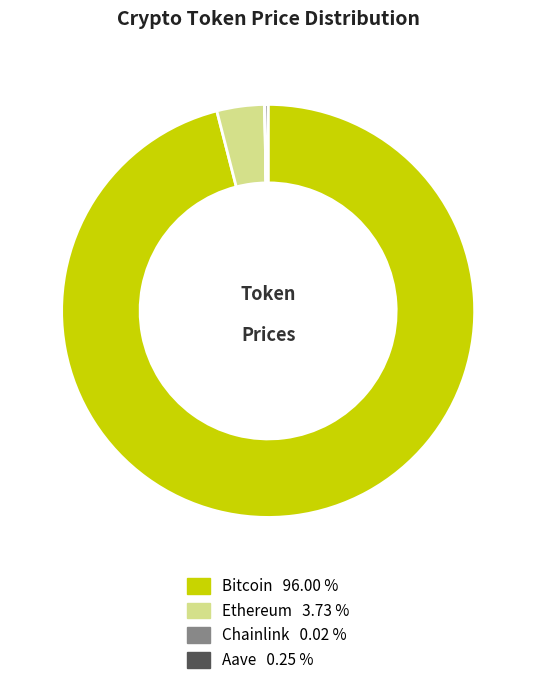

Which category accounts for the majority?

Bitcoin